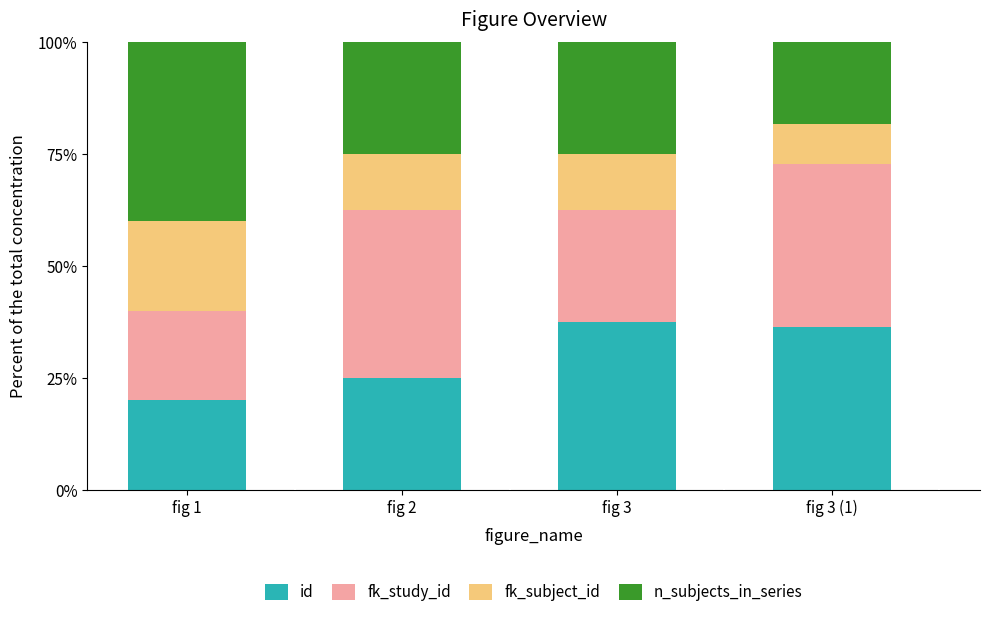

What is the total value across all series at fig 3?

100.0